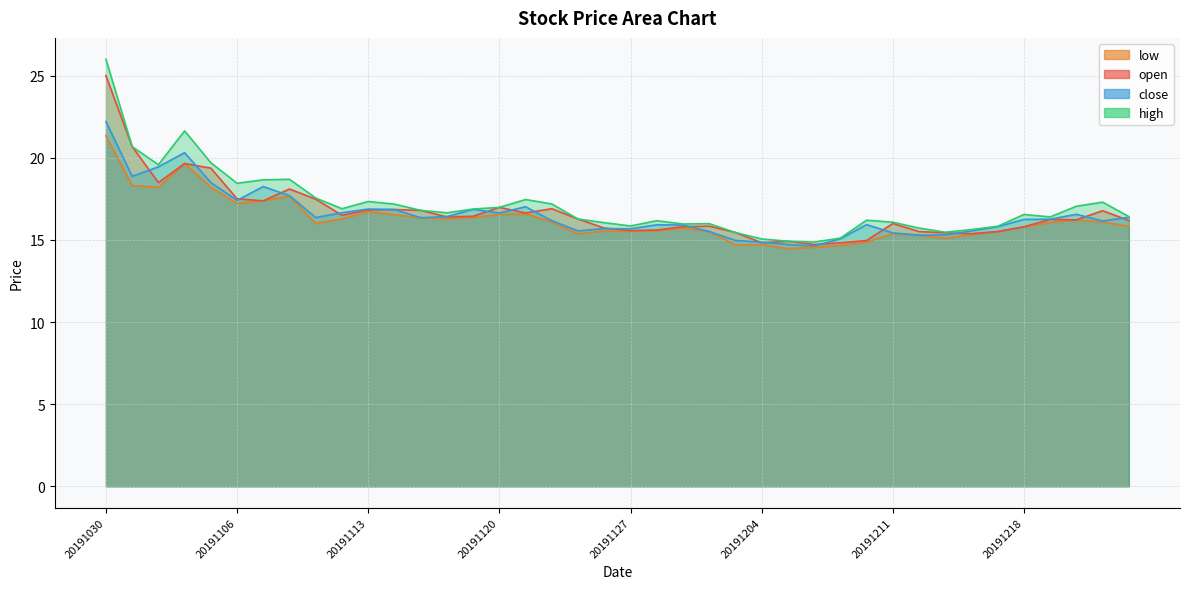

True or false: high has more than 0 points higher than both neighbors.

True